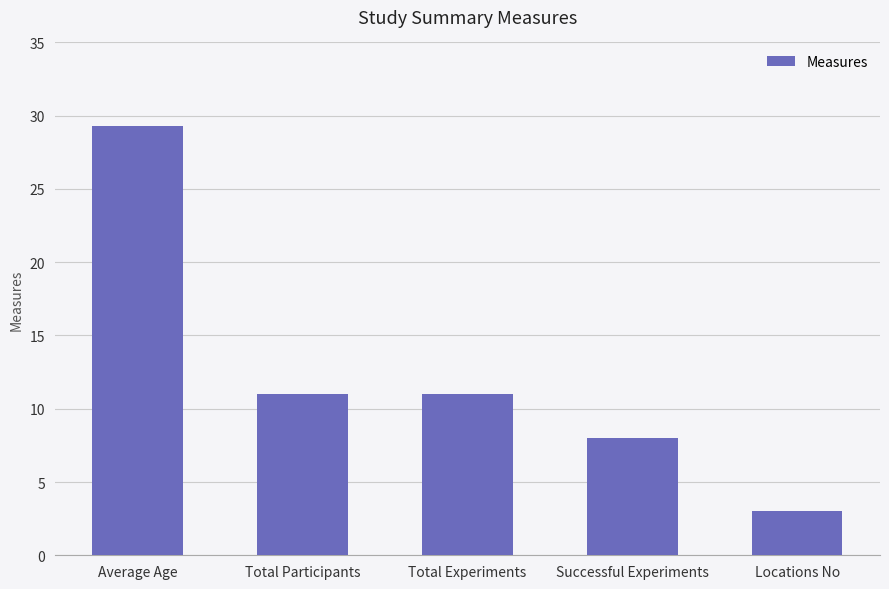

How many bars are there in total?

5